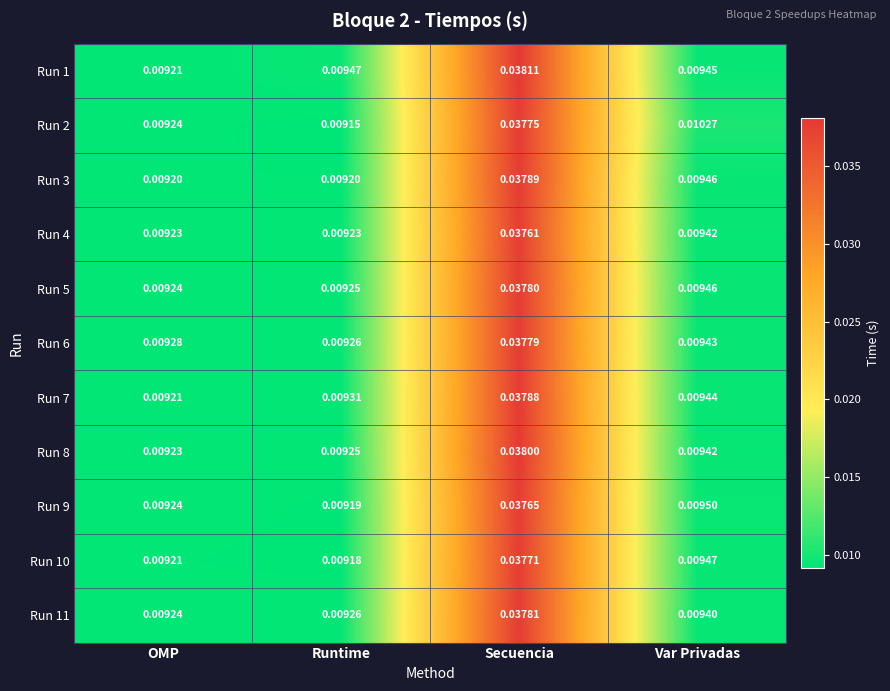

At which category does the chart reach its peak across all series?

Secuencia